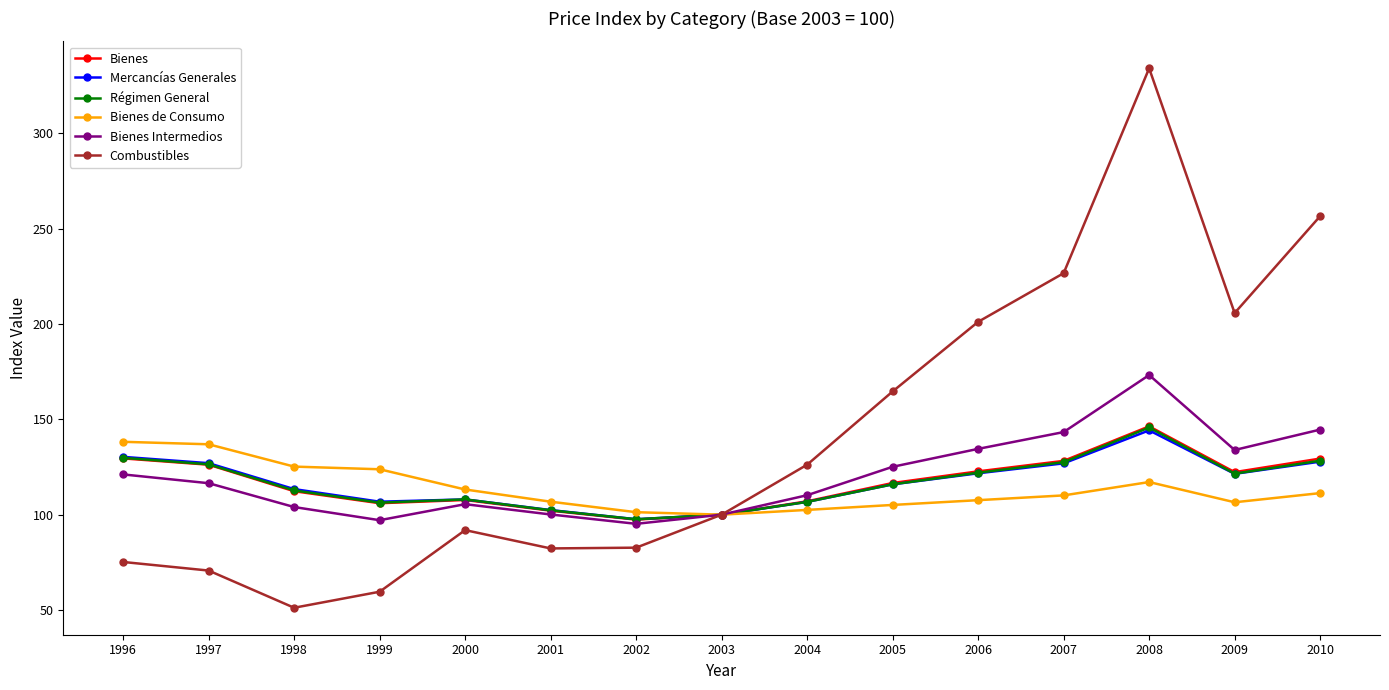

What is the sum of all Régimen General values?

1750.7